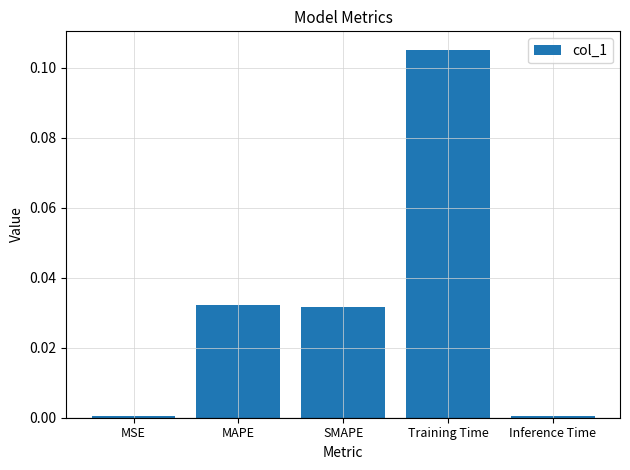

The chart shows a value of 0.2 at Training Time. True or false?

False